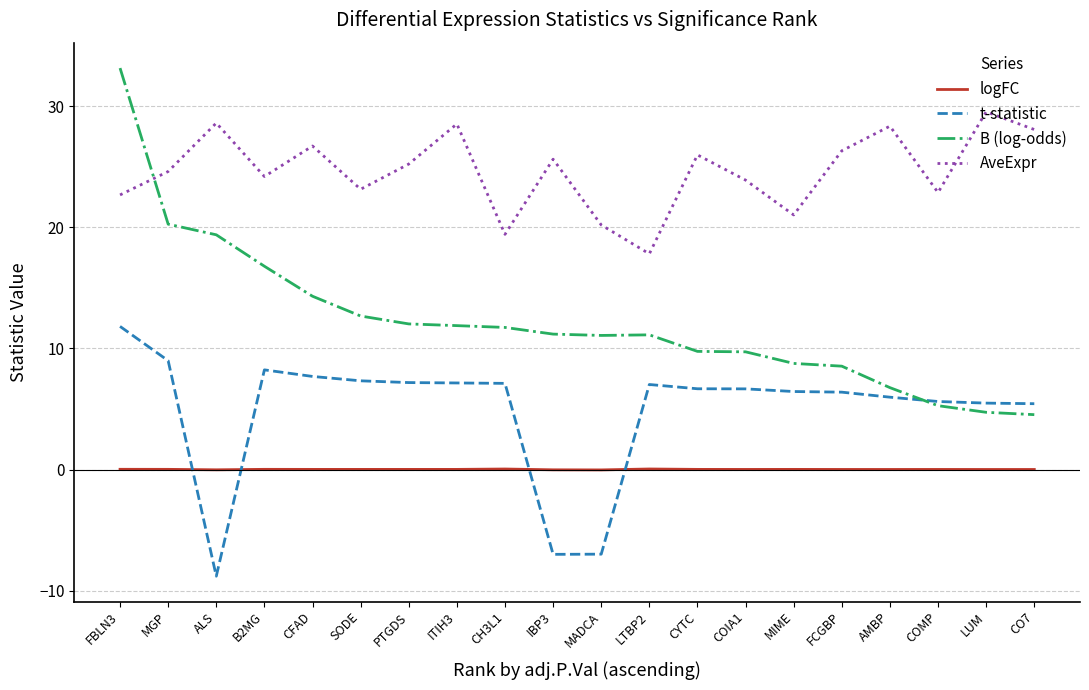

The value of AveExpr at ALS is 17.8. True or false?

False